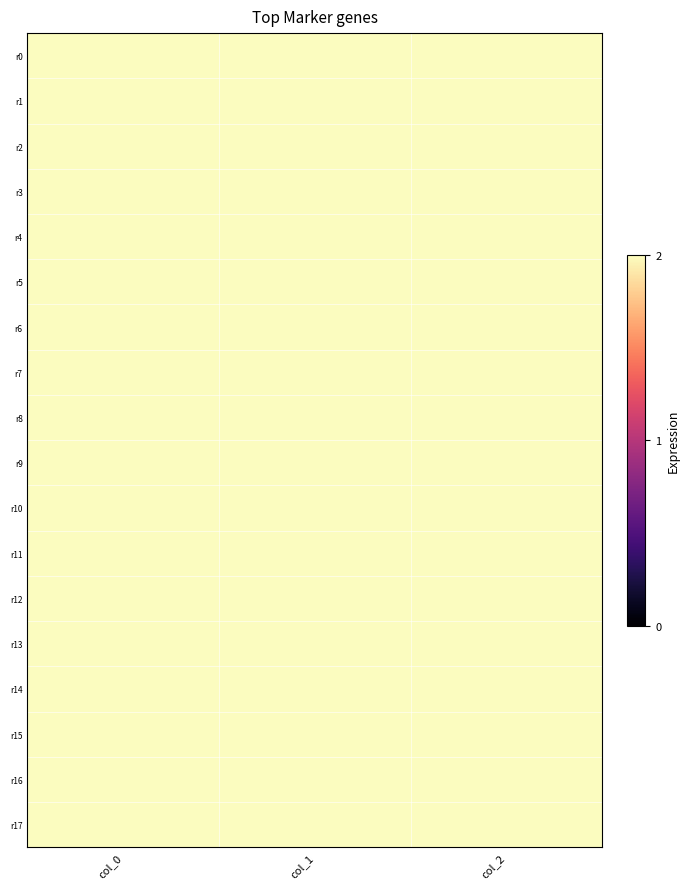

Reading left to right, transcribe all the data shown in this chart.

r0: col_0=976.7	col_1=293.6	col_2=2.0
r1: col_0=973.3	col_1=384.8	col_2=2.0
r2: col_0=893.3	col_1=381.4	col_2=2.0
r3: col_0=796.7	col_1=361.1	col_2=2.0
r4: col_0=693.3	col_1=357.8	col_2=2.0
r5: col_0=1063.3	col_1=388.1	col_2=2.0
r6: col_0=1160.0	col_1=381.4	col_2=2.0
r7: col_0=1253.3	col_1=381.4	col_2=2.0
r8: col_0=923.3	col_1=607.5	col_2=2.0
r9: col_0=906.7	col_1=762.8	col_2=2.0
r10: col_0=893.3	col_1=901.1	col_2=2.0
r11: col_0=1020.0	col_1=614.2	col_2=2.0
r12: col_0=1030.0	col_1=766.1	col_2=2.0
r13: col_0=1056.7	col_1=911.2	col_2=2.0
r14: col_0=966.7	col_1=286.9	col_2=2.0
r15: col_0=993.3	col_1=286.9	col_2=2.0
r16: col_0=943.3	col_1=303.8	col_2=2.0
r17: col_0=1013.3	col_1=307.1	col_2=2.0